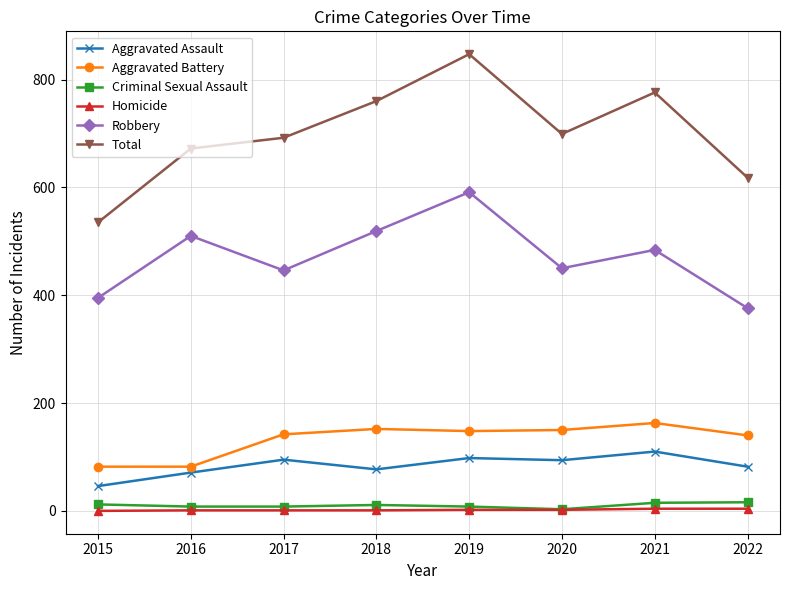

What is the highest value of the Robbery series?

591